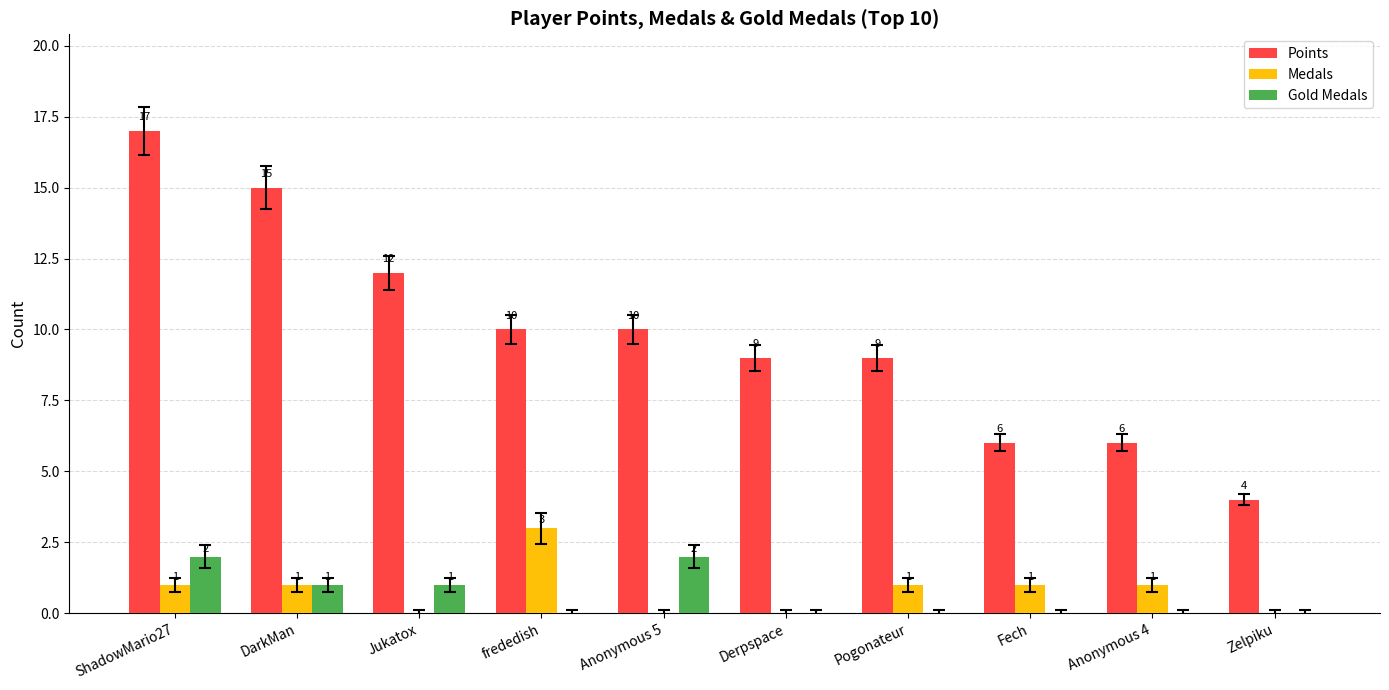

The value of Medals at Anonymous 5 is -1. True or false?

False